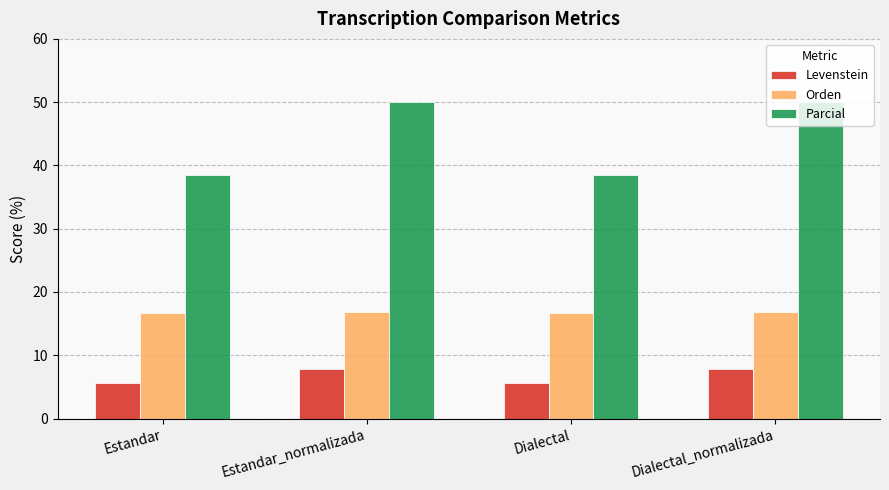

True or false: Levenstein has a value of 8.2 at Dialectal.

False